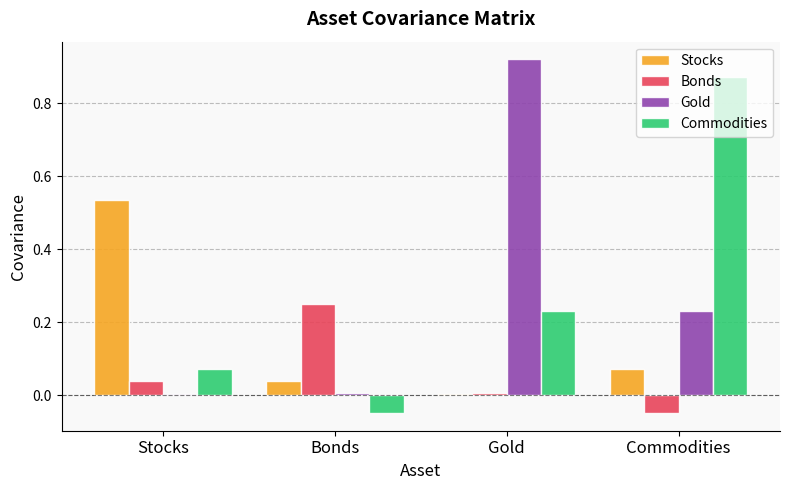

Are the bars horizontal?

No